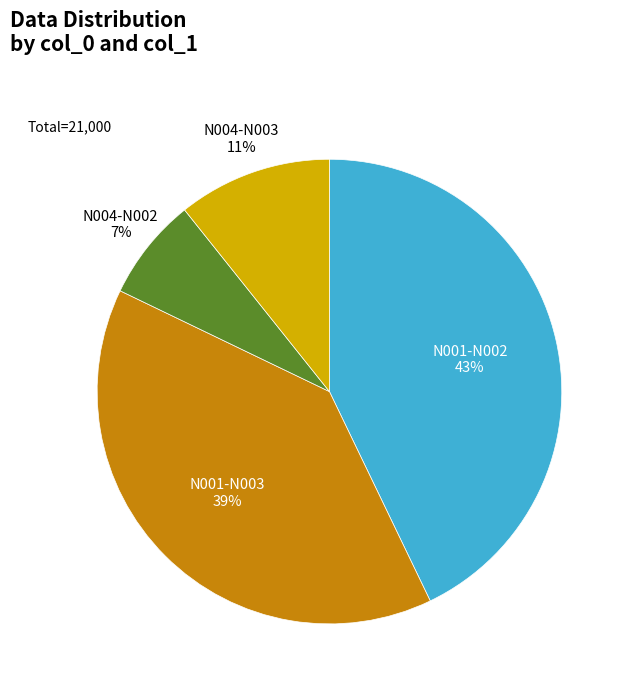

To the nearest percent, what is the difference between the largest and smallest slice percentages?

36%